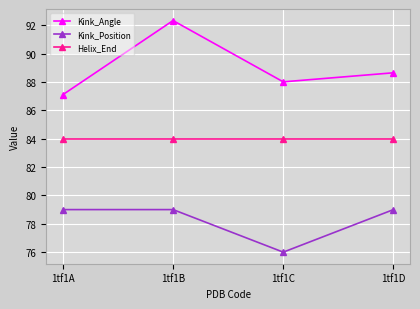

Count the Kink_Position values in the range 79 to 80.

3